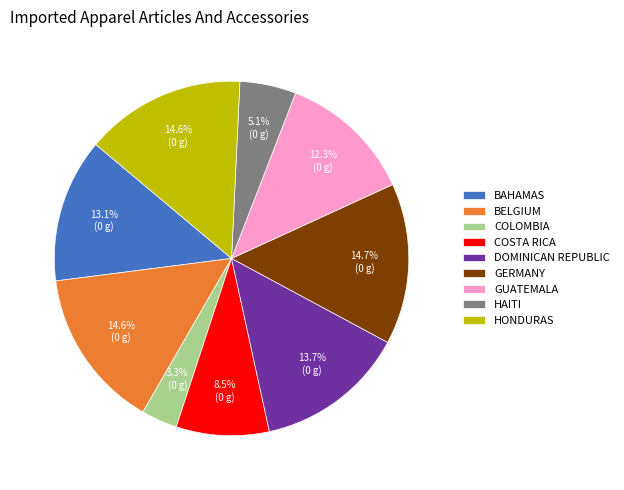

Does BAHAMAS account for over 50% of the chart?

No